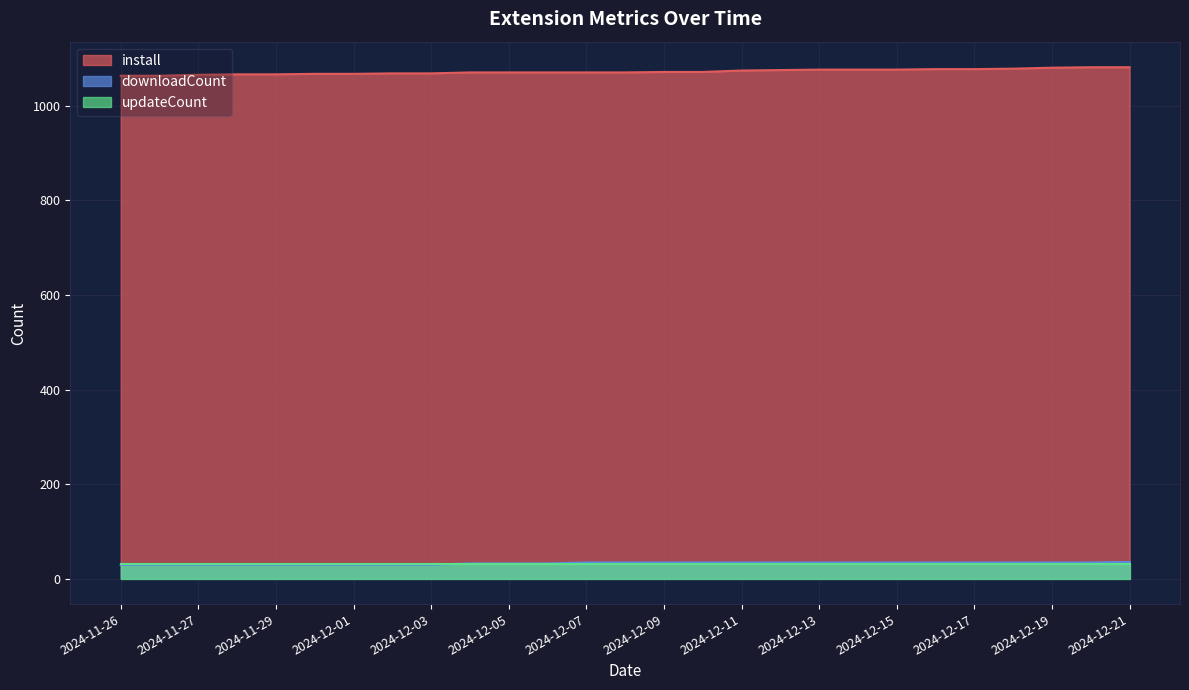

True or false: downloadCount and install cross at least once.

False